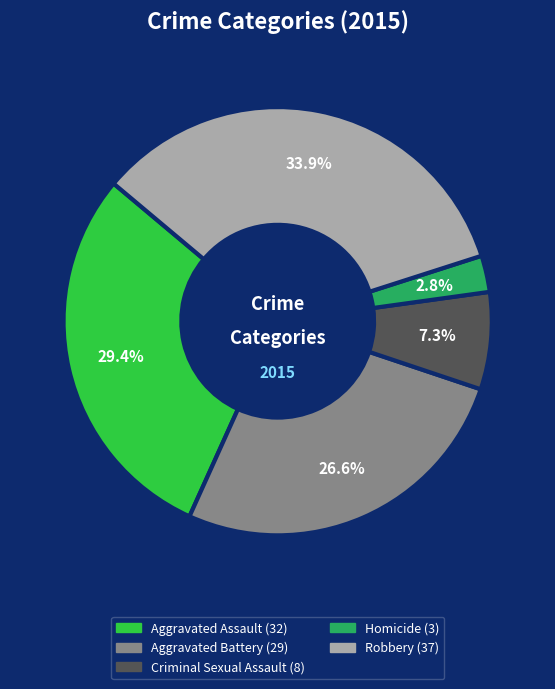

The Homicide slice represents 3% of the pie. True or false?

True